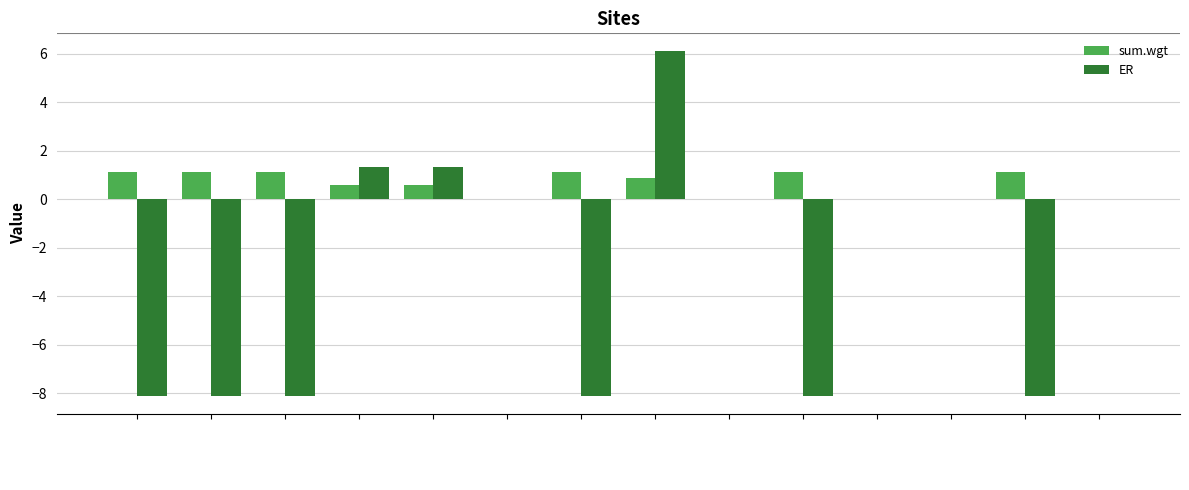

Which series changed the most between disturb500 and forest1000?

ER